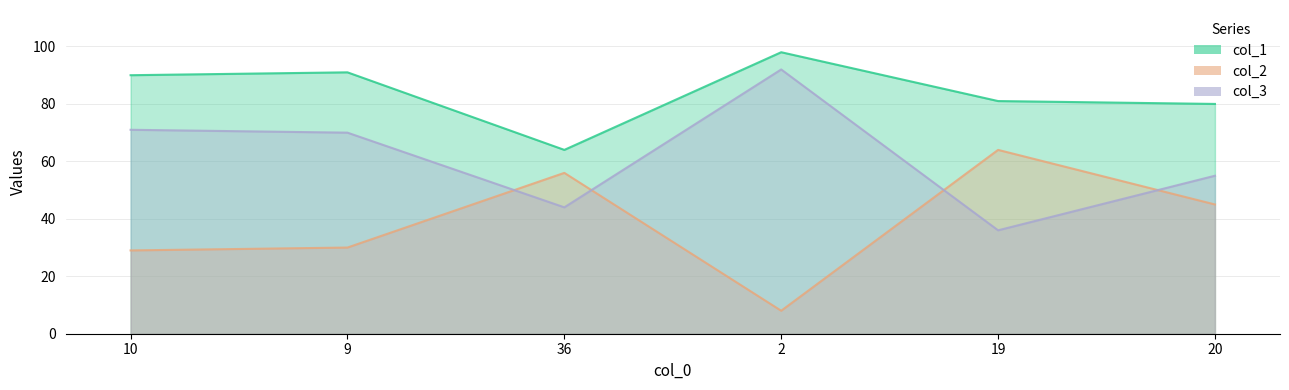

What is the difference between the maximum and minimum values in the col_1 series?

34